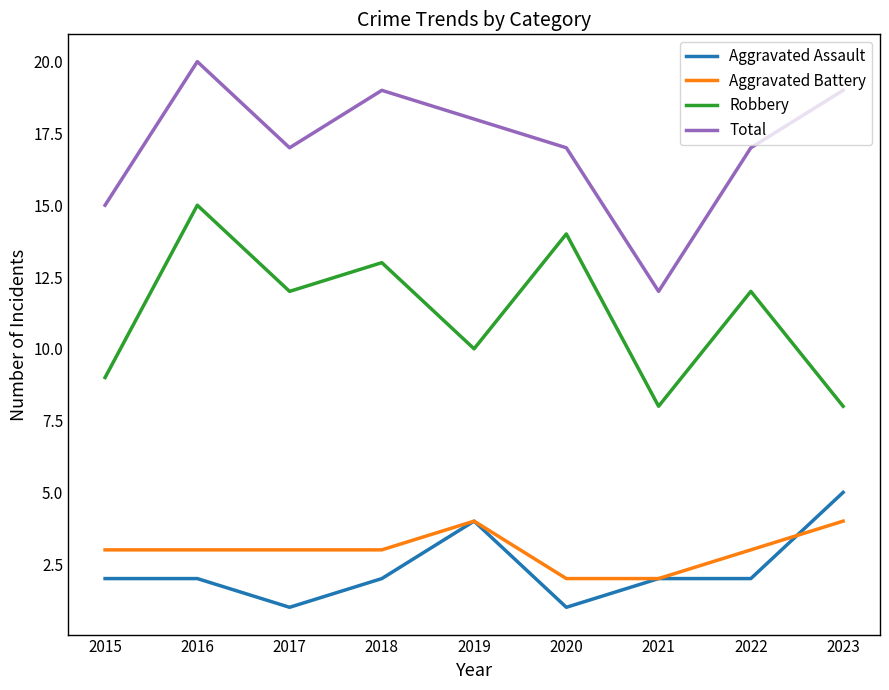

The value of Robbery at 2017 is 20. True or false?

False